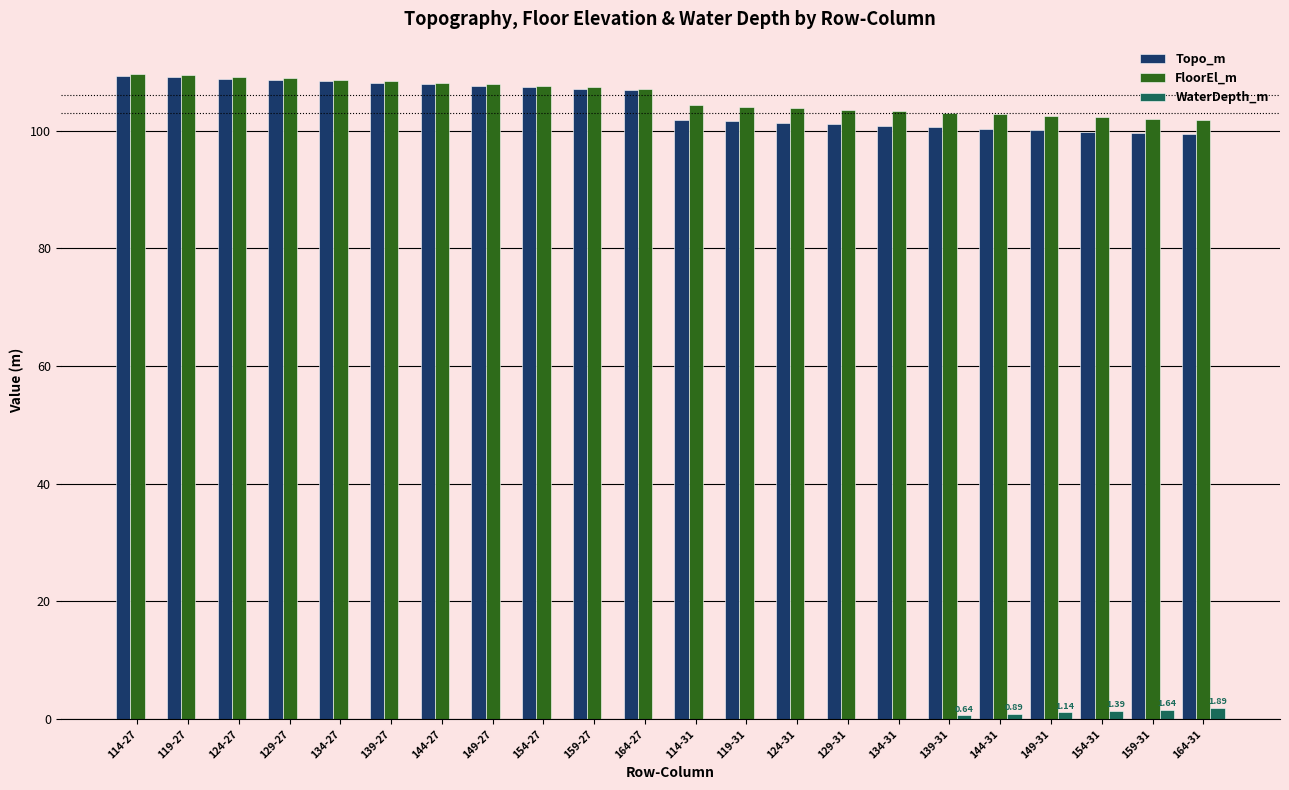

True or false: Topo_m has a value of 184.6 at 114-27.

False